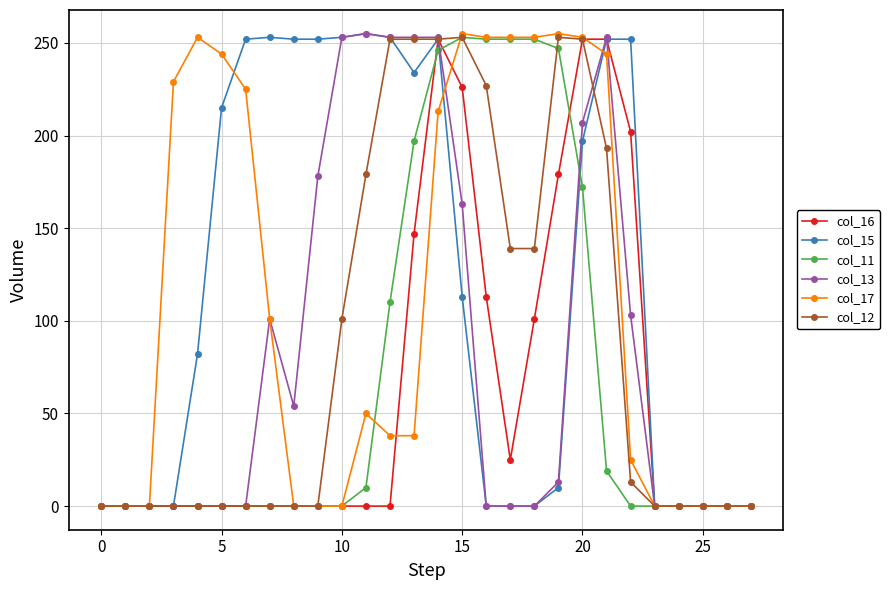

What is the maximum value shown in the chart?

255